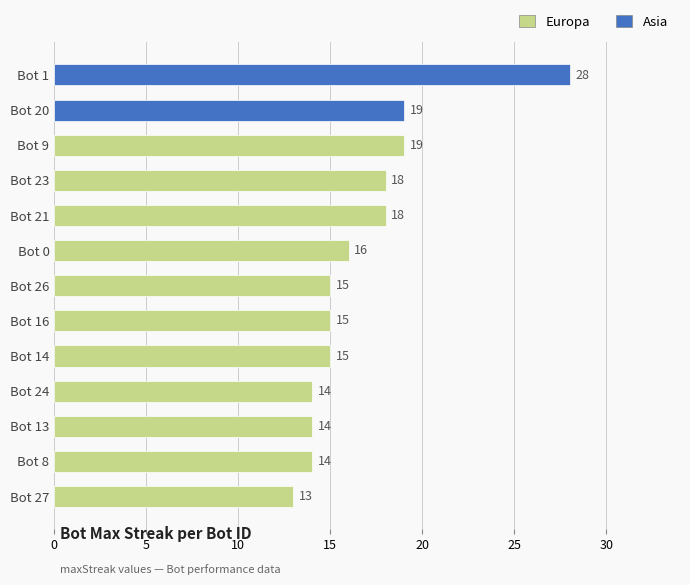

Reading top to bottom, extract all data points from this chart.

Bot 1=28	Bot 20=19	Bot 9=19	Bot 23=18	Bot 21=18	Bot 0=16	Bot 26=15	Bot 16=15	Bot 14=15	Bot 24=14	Bot 13=14	Bot 8=14	Bot 27=13